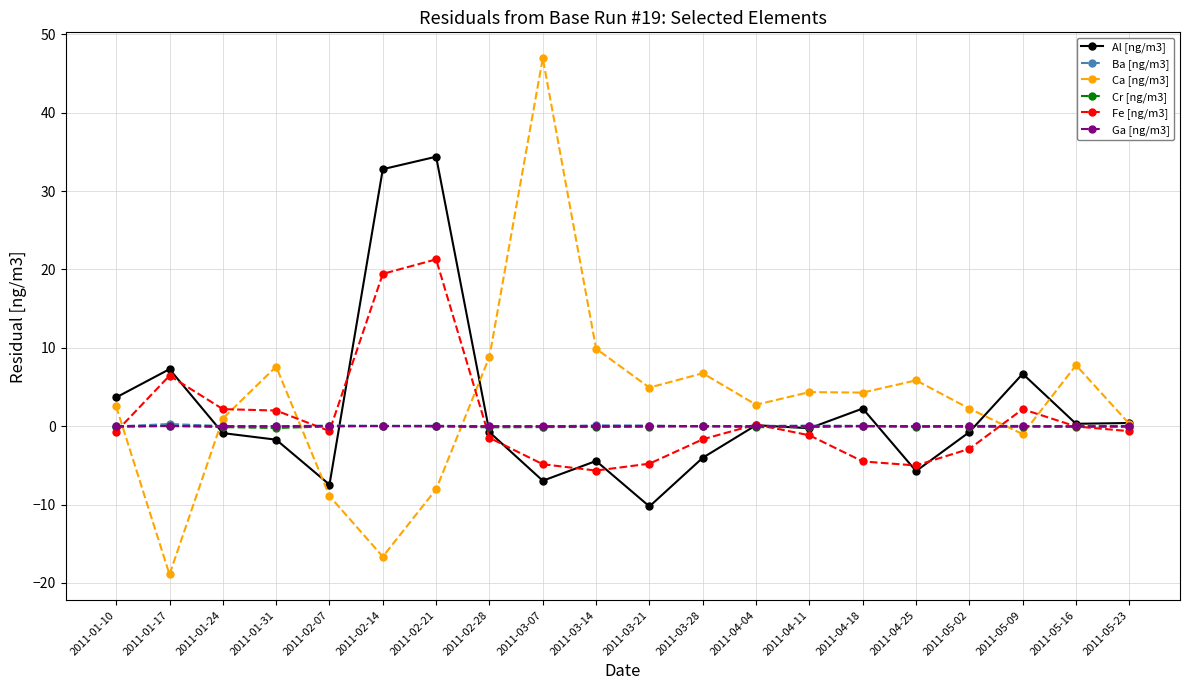

What is the label of the 9th point from the right?

2011-03-28